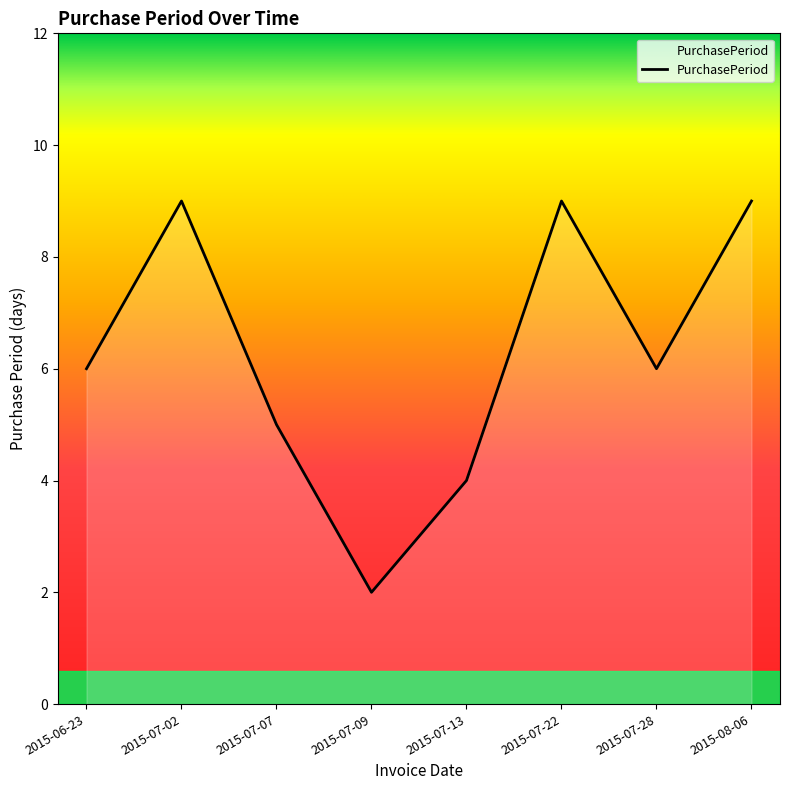

What is the average value?

6